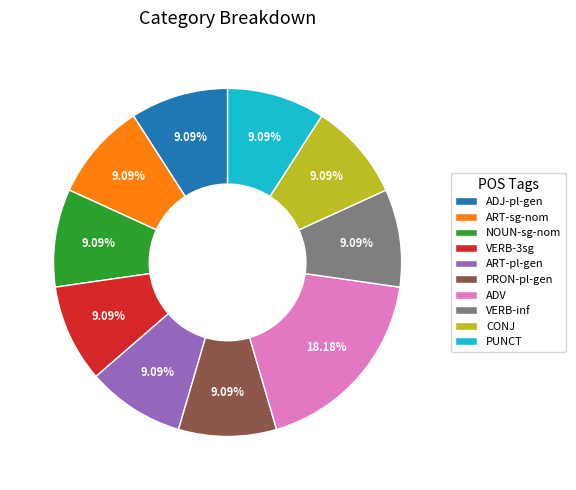

Is ART-pl-gen the majority of the pie?

No